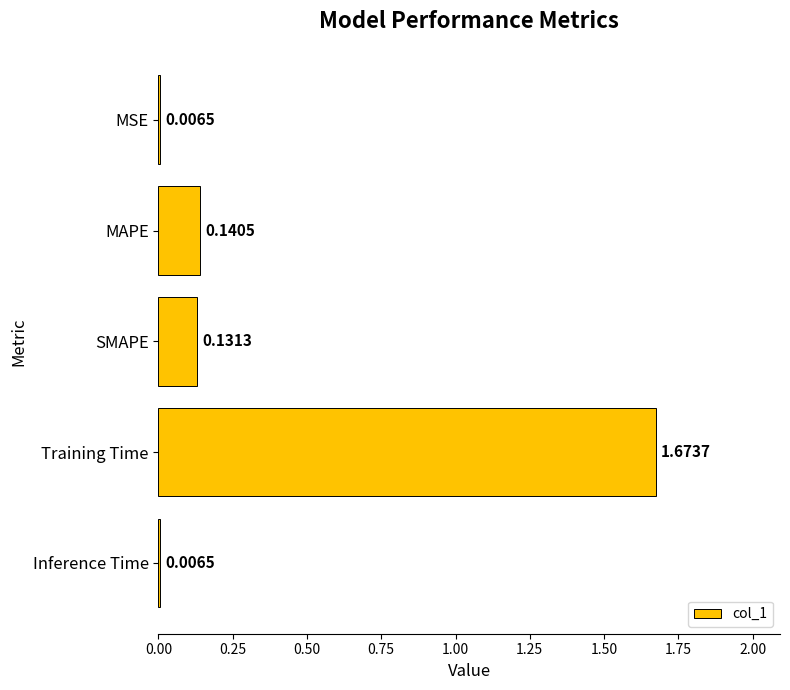

How many data points does each series have?

5